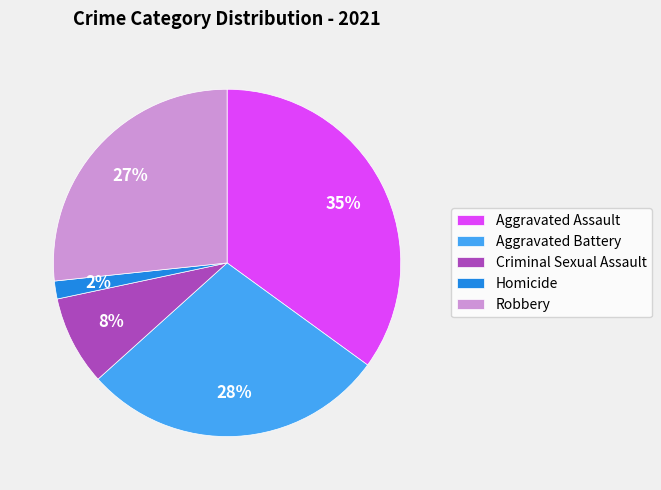

Combined, do Homicide and Aggravated Battery account for over 50%?

No